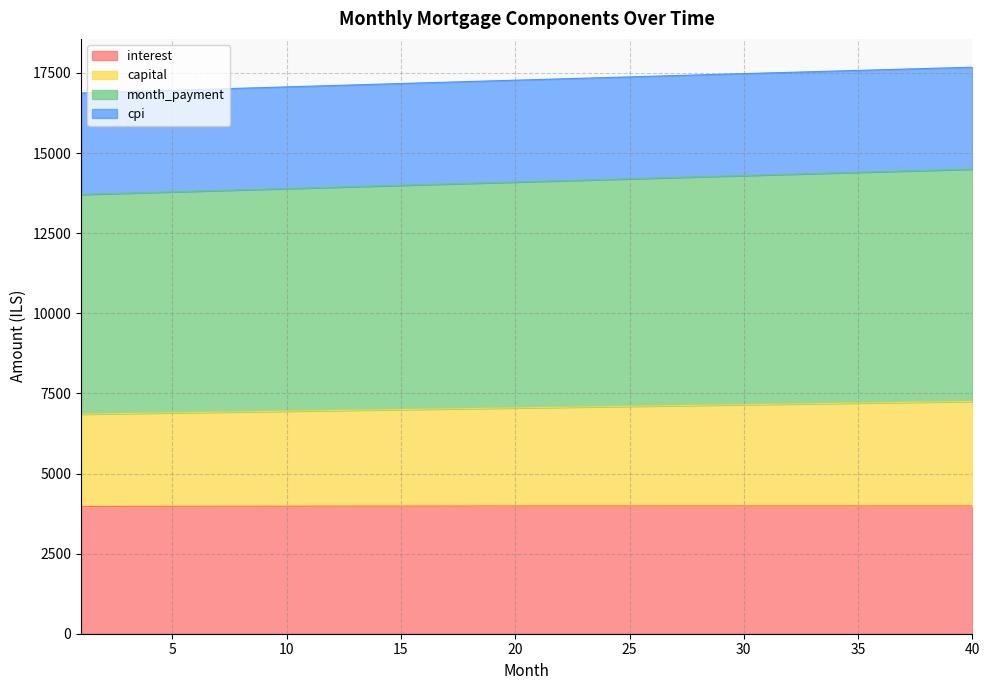

True or false: capital and month_payment intersect in this chart.

False